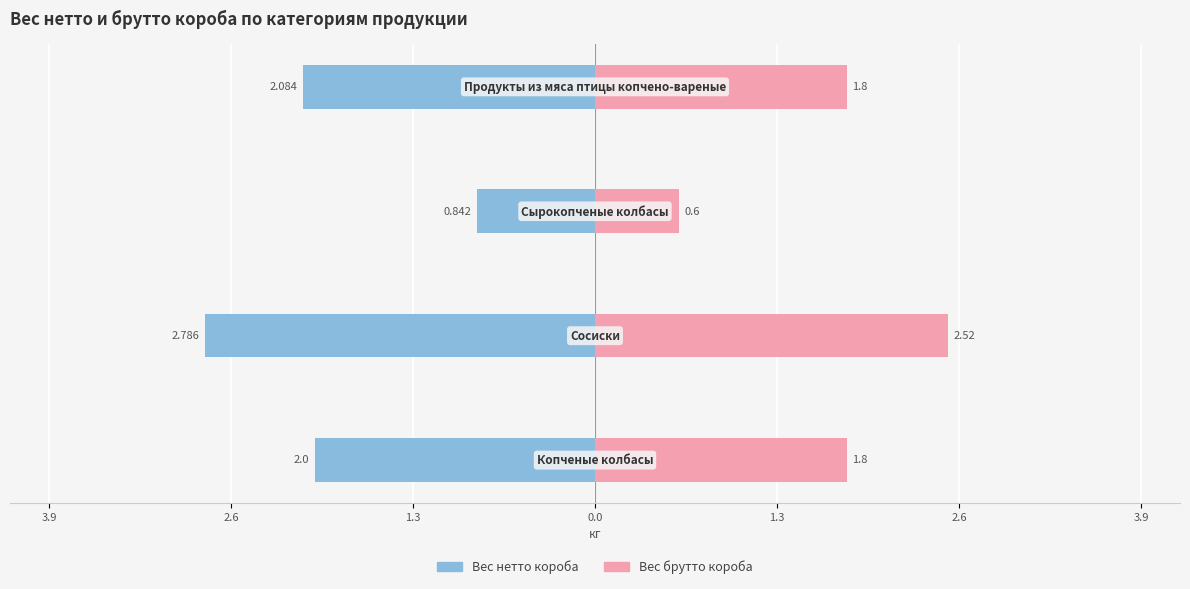

Between 0.0 and 1.3, which is larger?

1.3